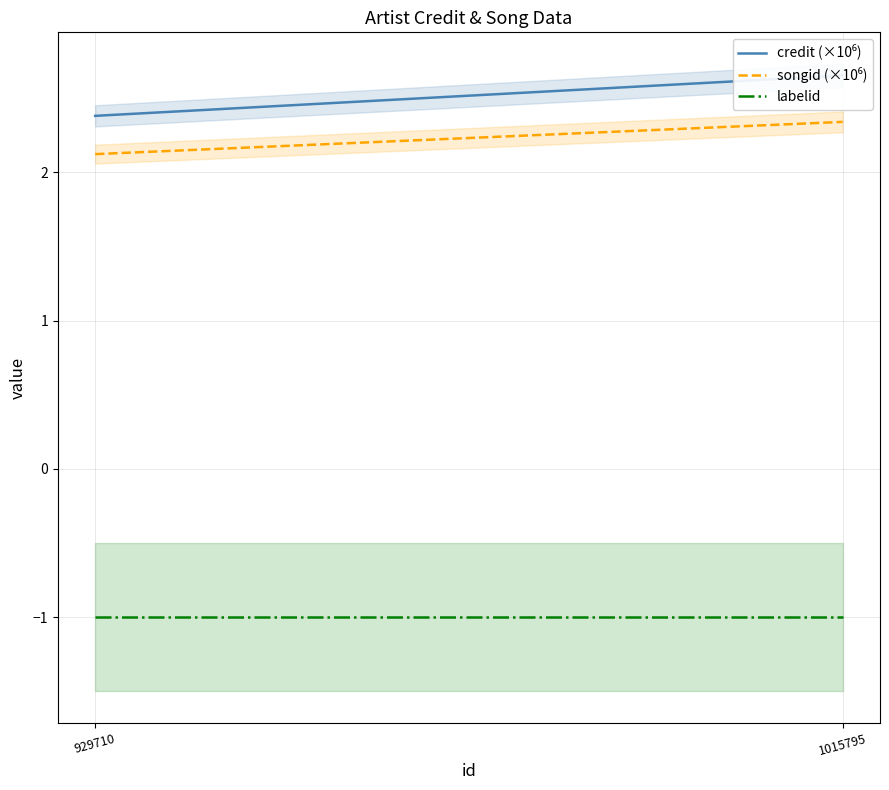

Between 929710 and 1015795, which series saw the biggest shift?

credit (×10⁶)